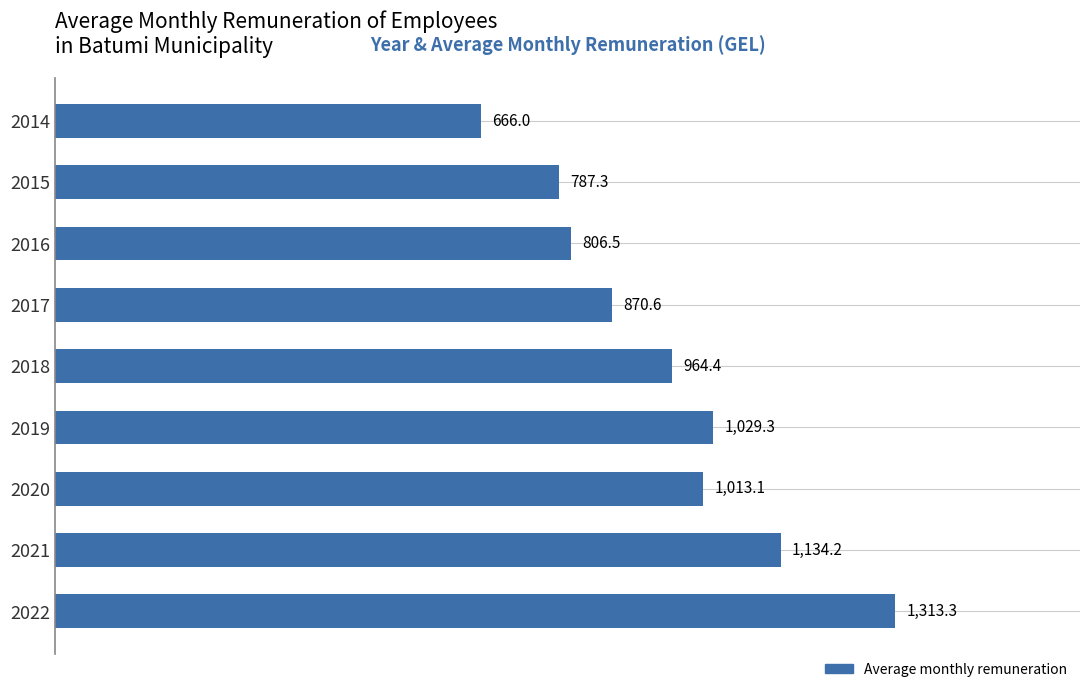

Rank the categories by value from highest to lowest.

2022, 2021, 2019, 2020, 2018, 2017, 2016, 2015, 2014